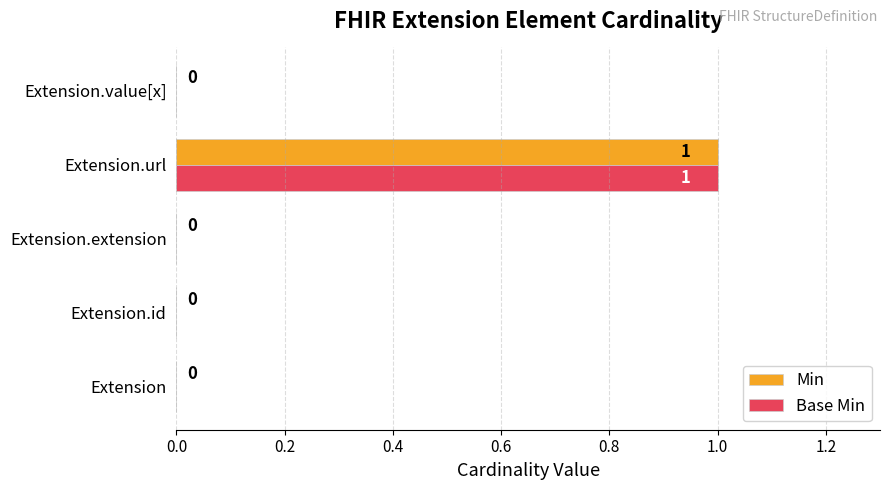

How many Min values are between 0 and 1?

5